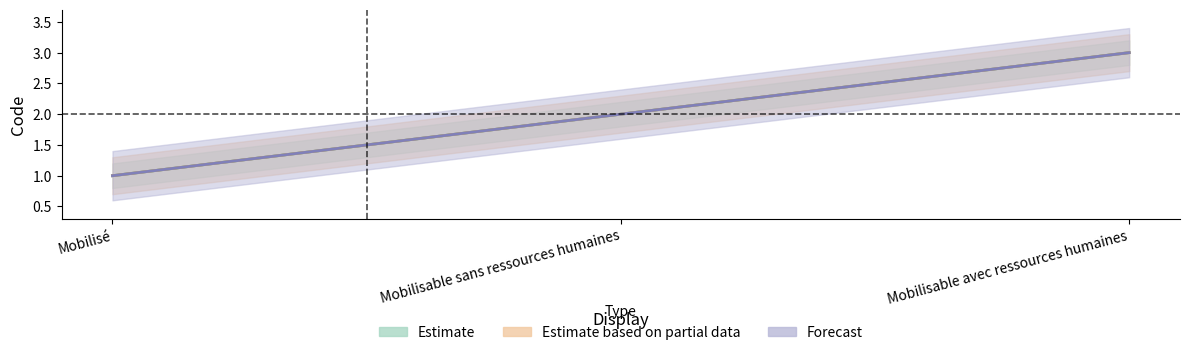

What is the sum of the Estimate values at Mobilisable sans ressources humaines and Mobilisable avec ressources humaines?

5